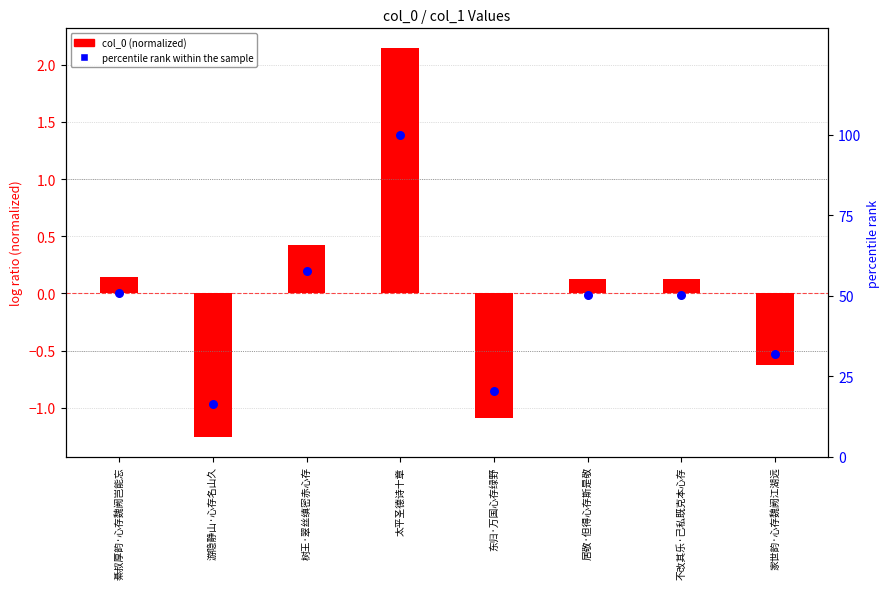

What are all the series names shown in the legend?

col_0 (normalized), percentile rank within the sample